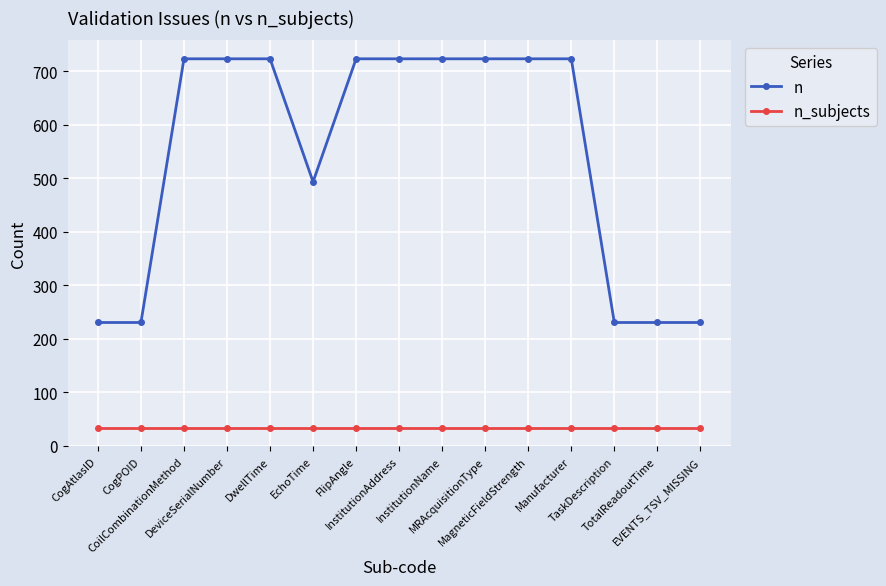

What is the value of the n point at the 1st from the left?

230